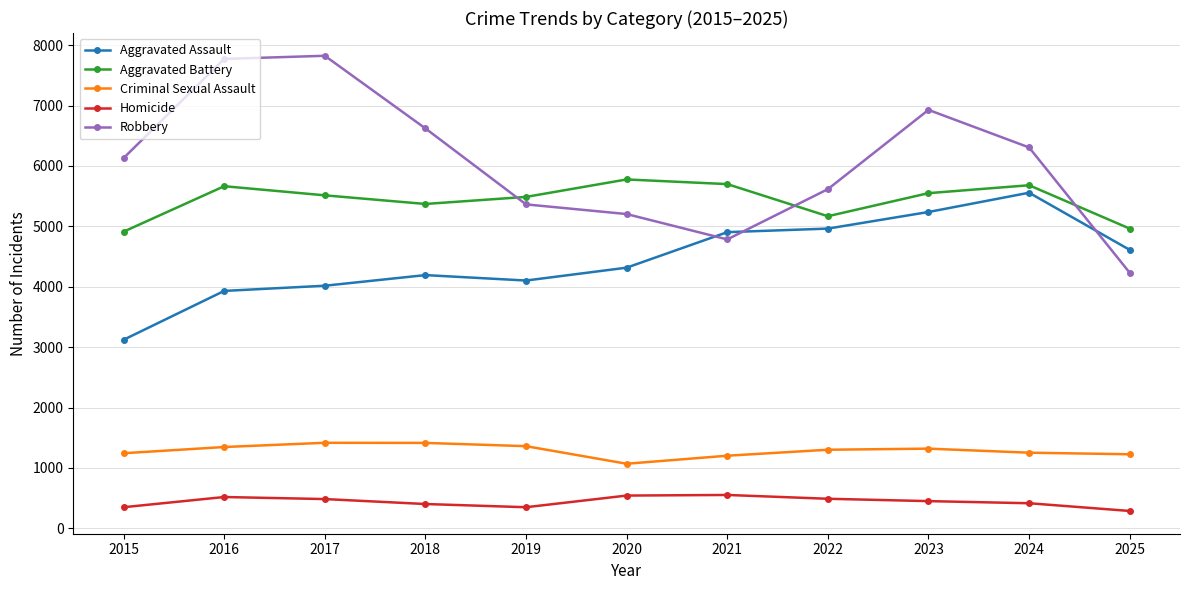

What is the spread (max minus min) of values at 2020?

5235